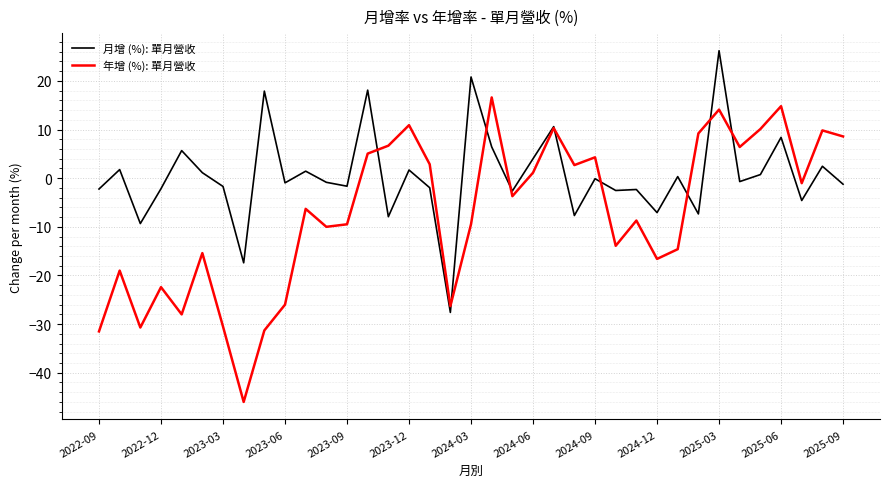

Rank the series by their maximum value, from highest to lowest.

月增 (%): 單月營收, 年增 (%): 單月營收